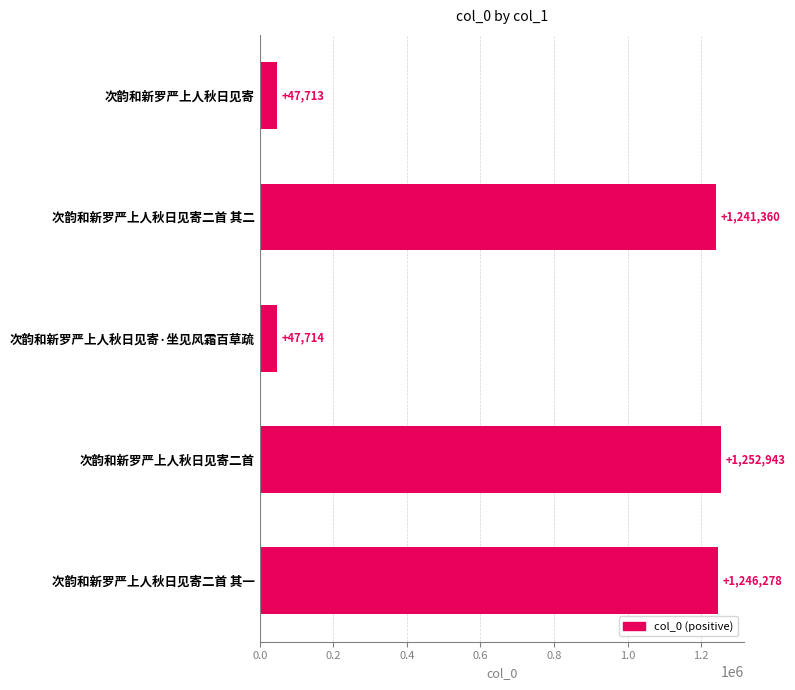

Read the value at 次韵和新罗严上人秋日见寄, to the nearest 100.

47700